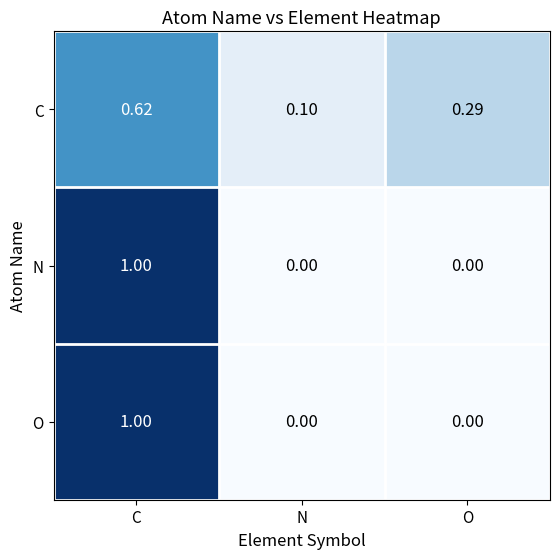

Between N and O, which series saw the biggest shift?

C